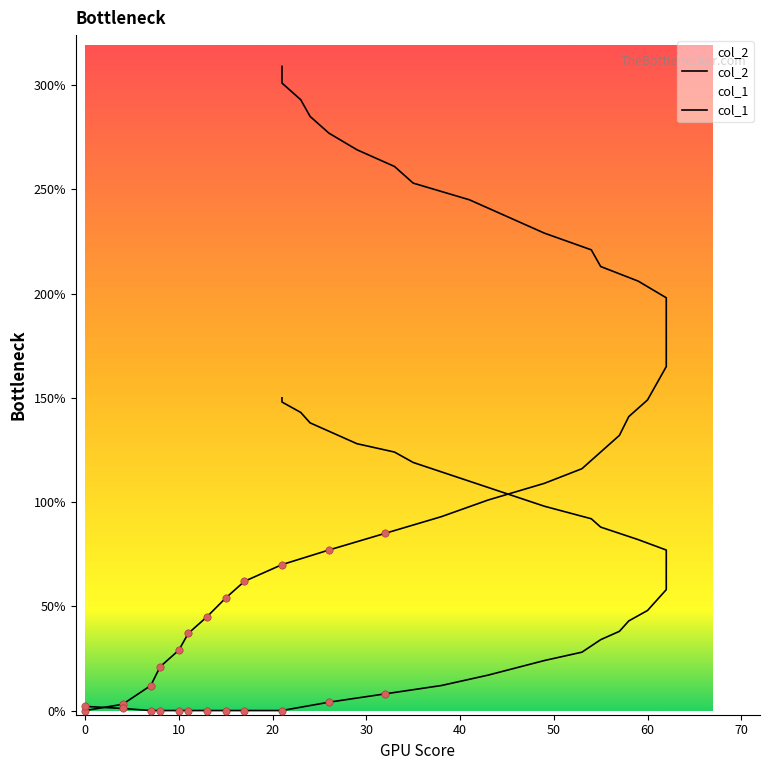

Which series reaches the minimum Y coordinate?

col_2